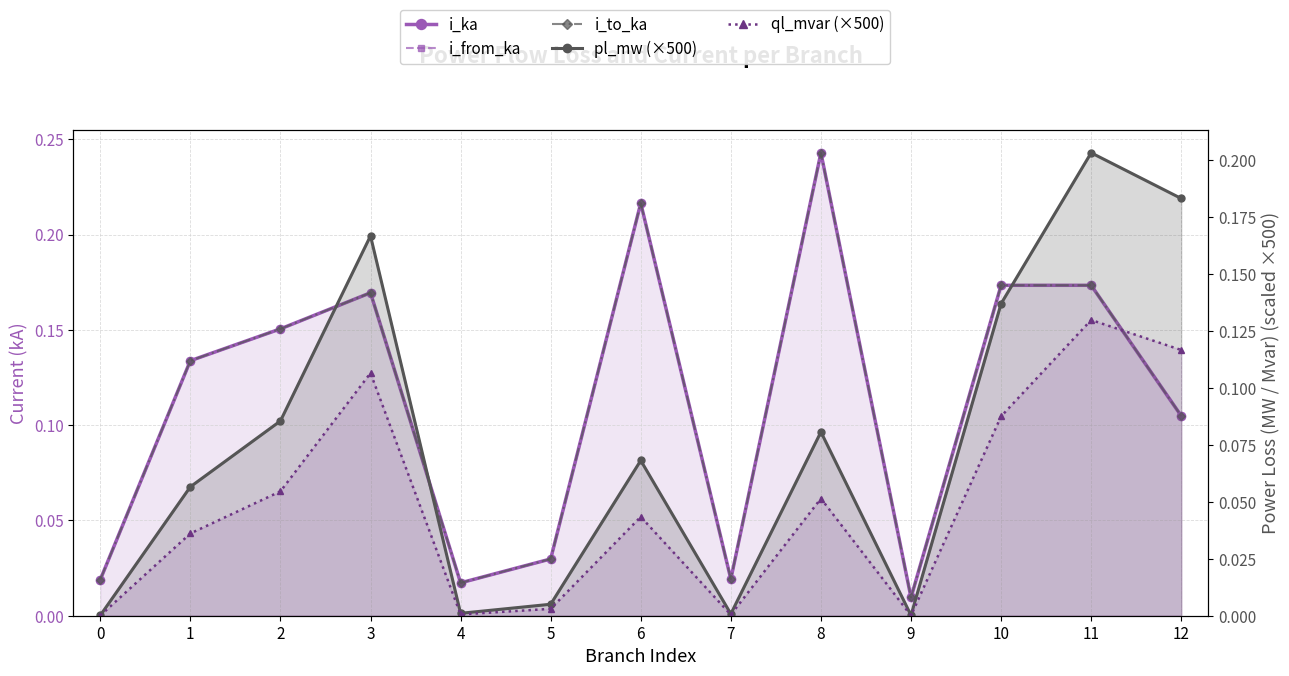

Which category has the highest value across all series?

8